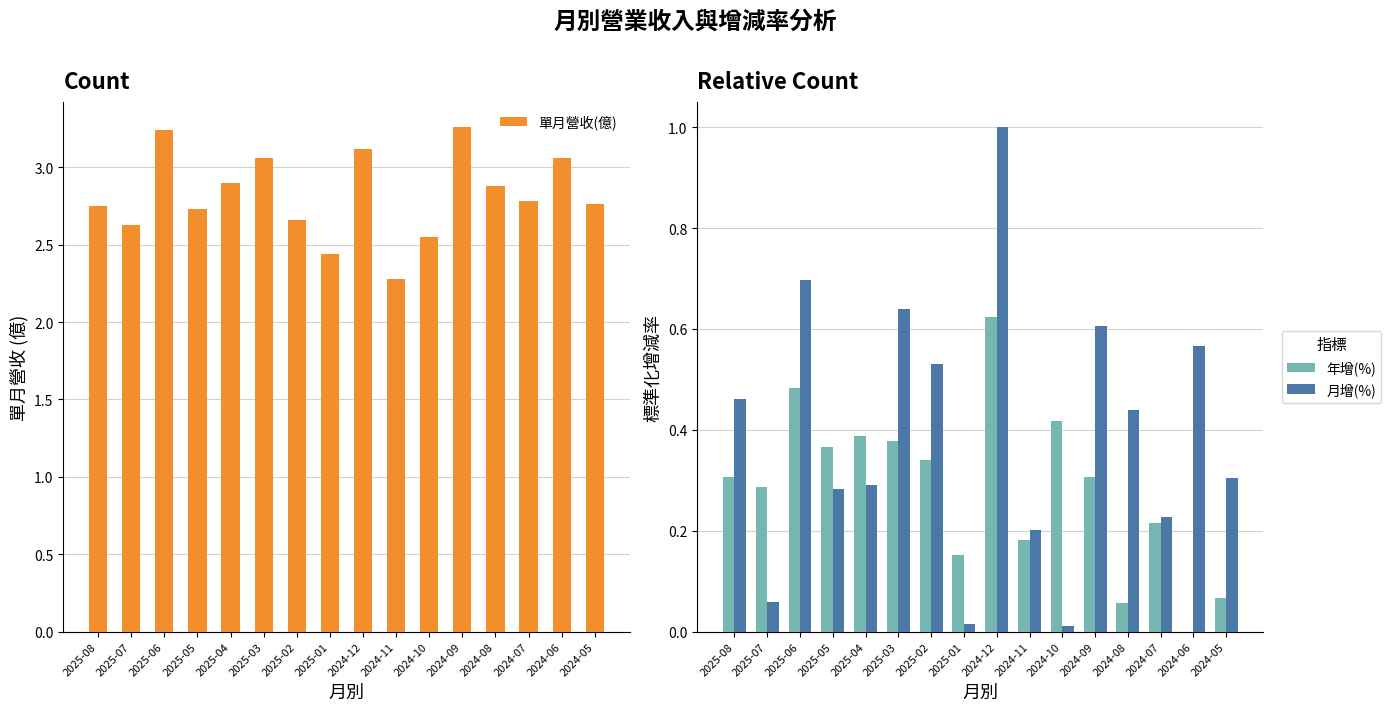

Is the value of 年增(%) at 2025-03 greater than the value of 月增(%) at 2025-03?

No